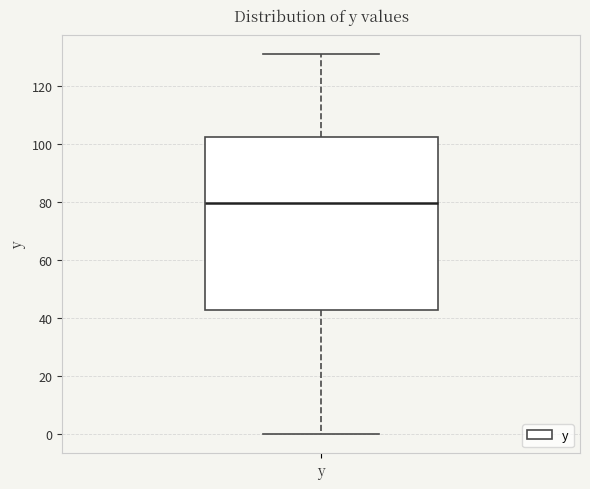

Where does the upper whisker of the box for y end on the y-axis? The values are not printed on the chart, so give them approximately, as read against the axis.

130